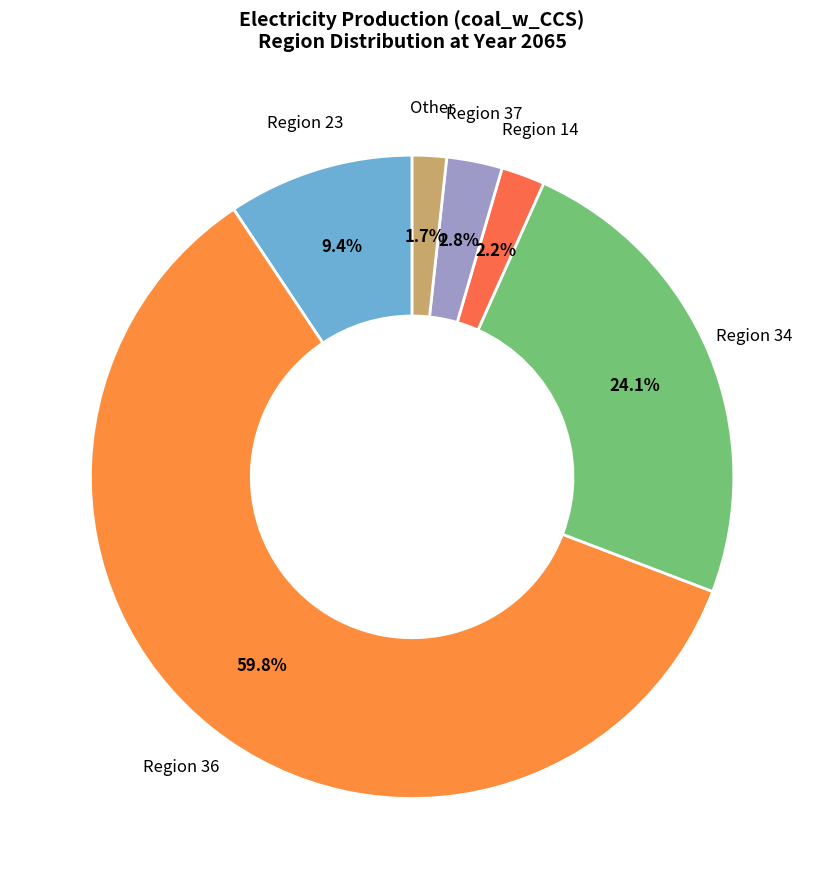

Is there any slice that represents more than half of the pie?

Yes